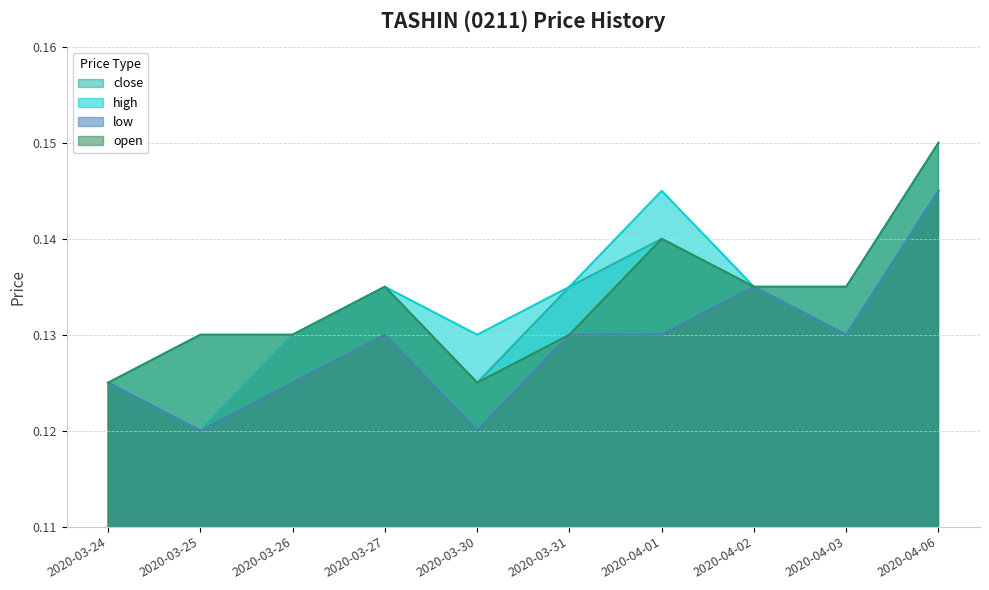

True or false: open has more than 1 interior local peaks.

True